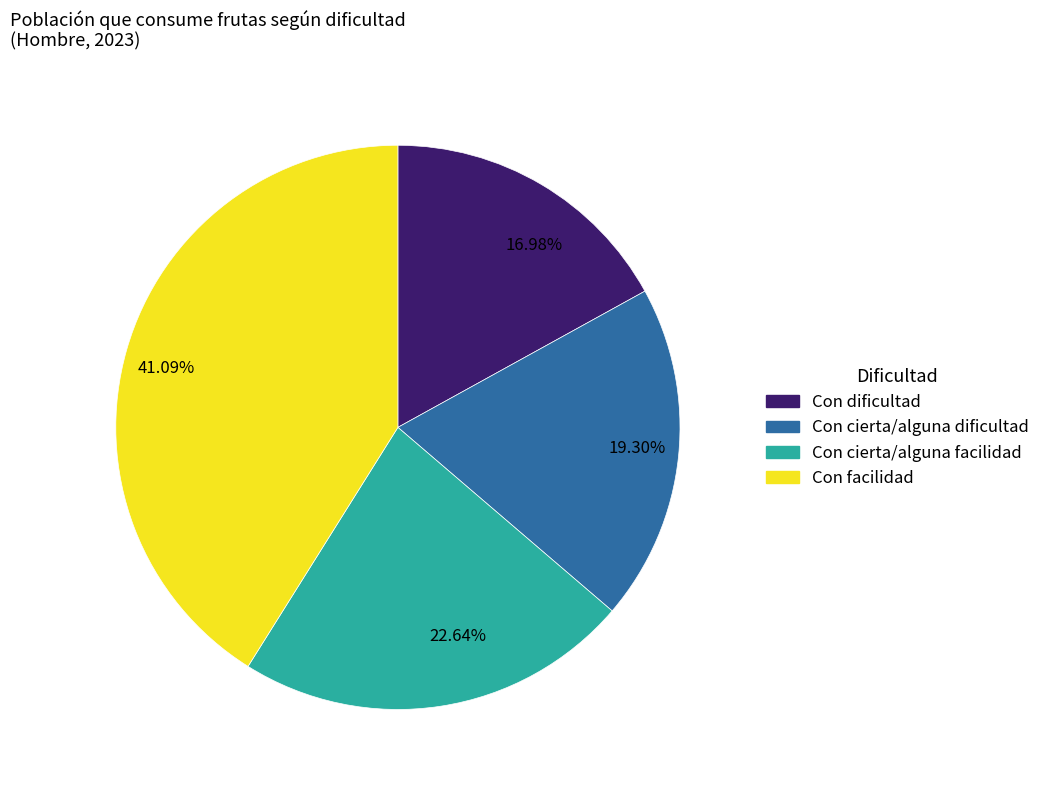

Is there any slice that represents more than half of the pie?

No